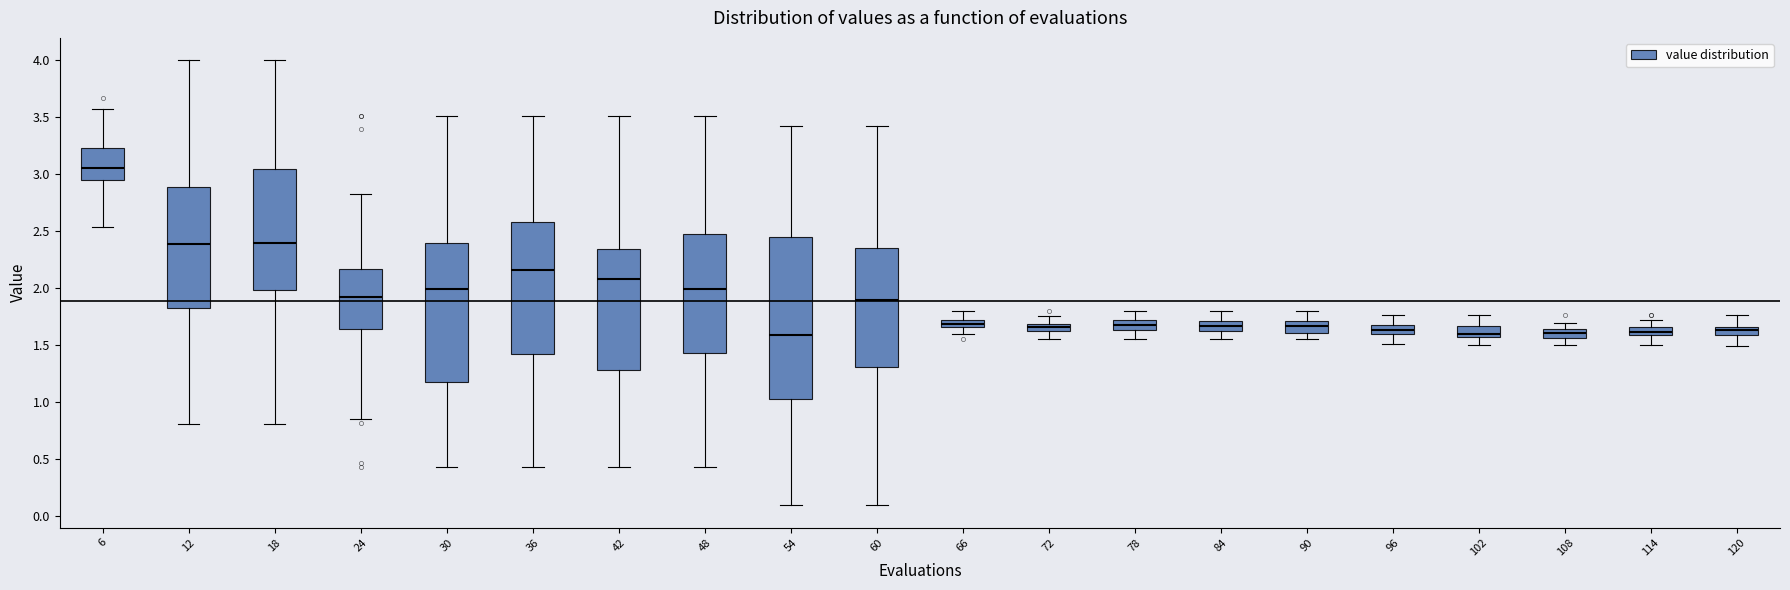

Where is the lower edge of the box at x = 30 on the y-axis? The values are not printed on the chart, so give them approximately, as read against the axis.

1.20